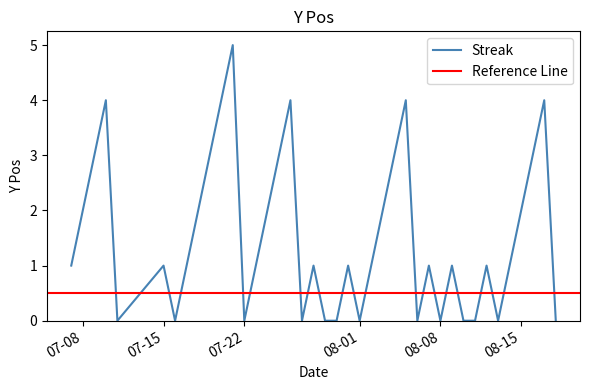

What is the highest value of the Streak series?

5